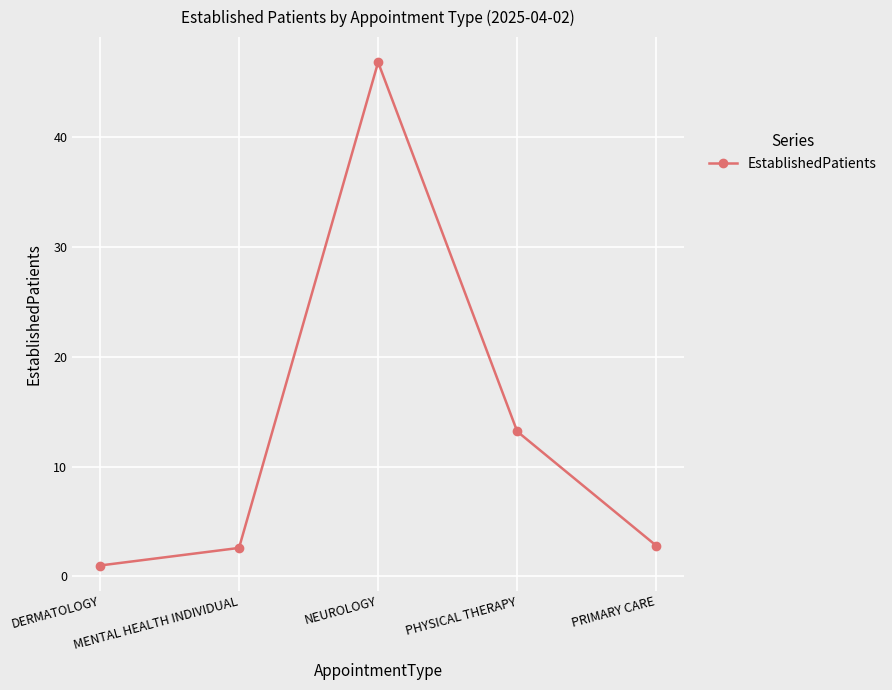

How many interior local peaks (higher than both neighbors) does the data have?

1